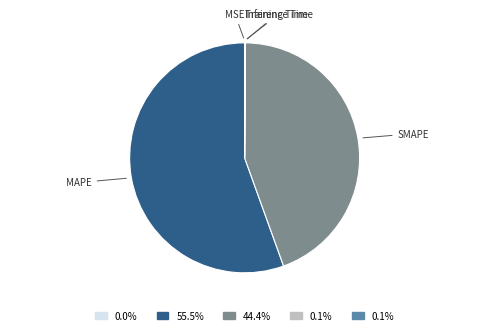

Which category has the biggest portion of the pie?

MAPE